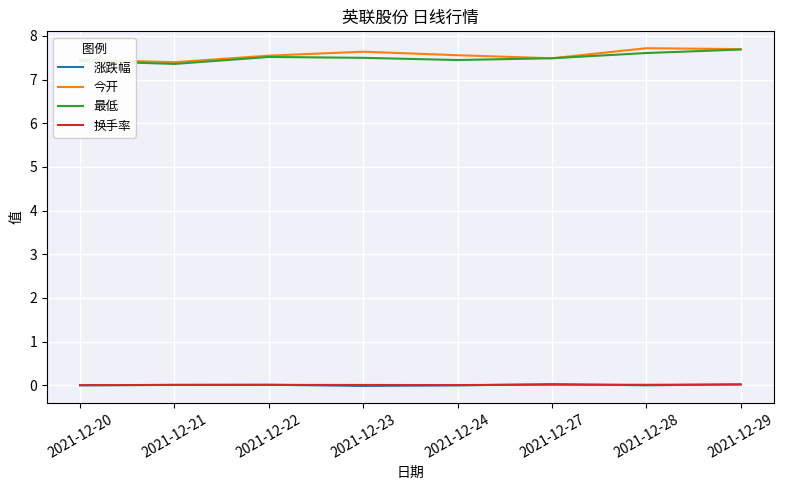

True or false: 今开 and 涨跌幅 intersect in this chart.

False